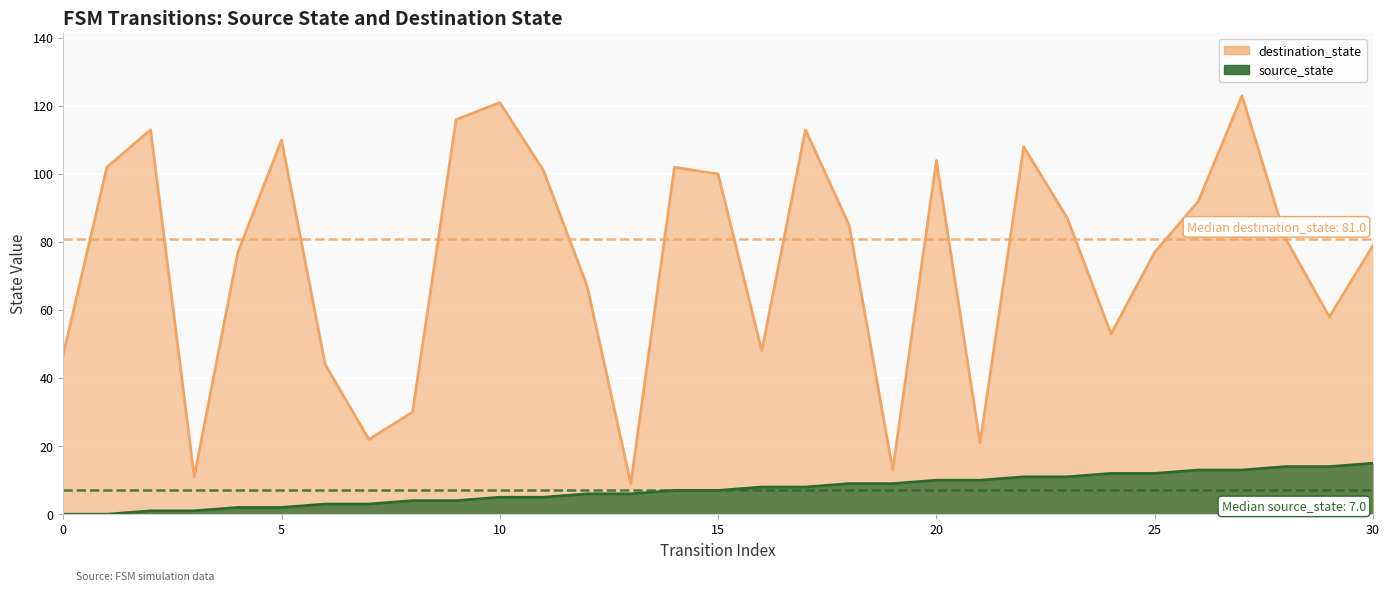

List the series in order of their peak value, highest first.

destination_state, source_state